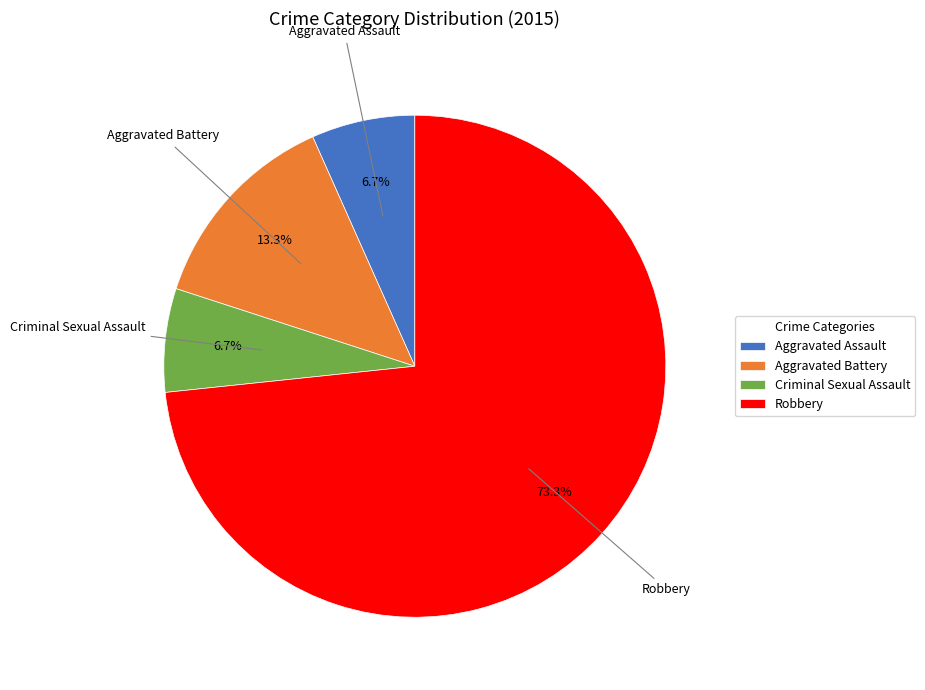

True or false: Aggravated Battery accounts for 25% of the total.

False